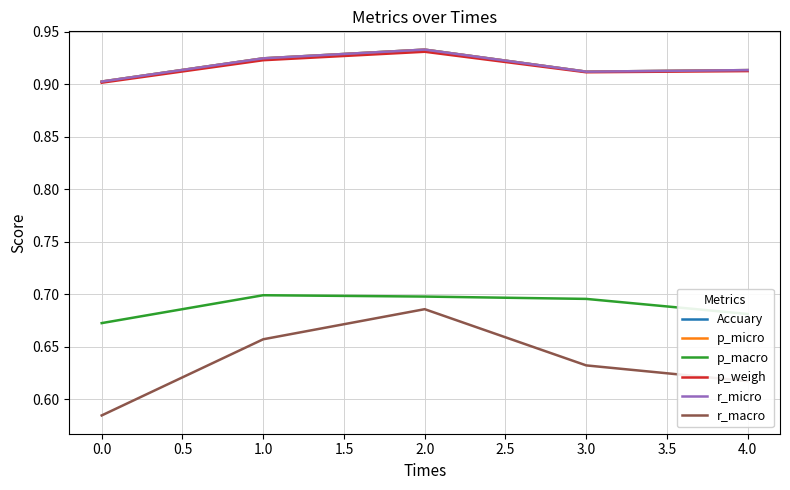

Does the chart have visible grid lines?

Yes